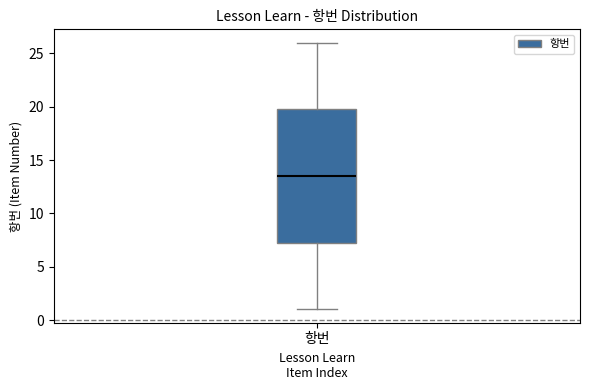

Read this box plot against the y-axis: the position of the median line, the range covered by the box, and the ends of both whiskers. The values are not printed on the chart, so give them approximately, as read against the axis.

median 13.5, box 7.5 to 20.0, whiskers 1.0 to 26.0